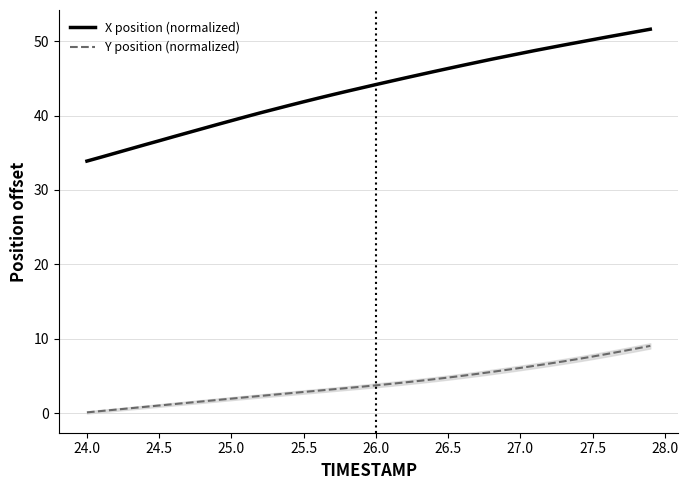

True or false: Y position (normalized) and X position (normalized) intersect in this chart.

False